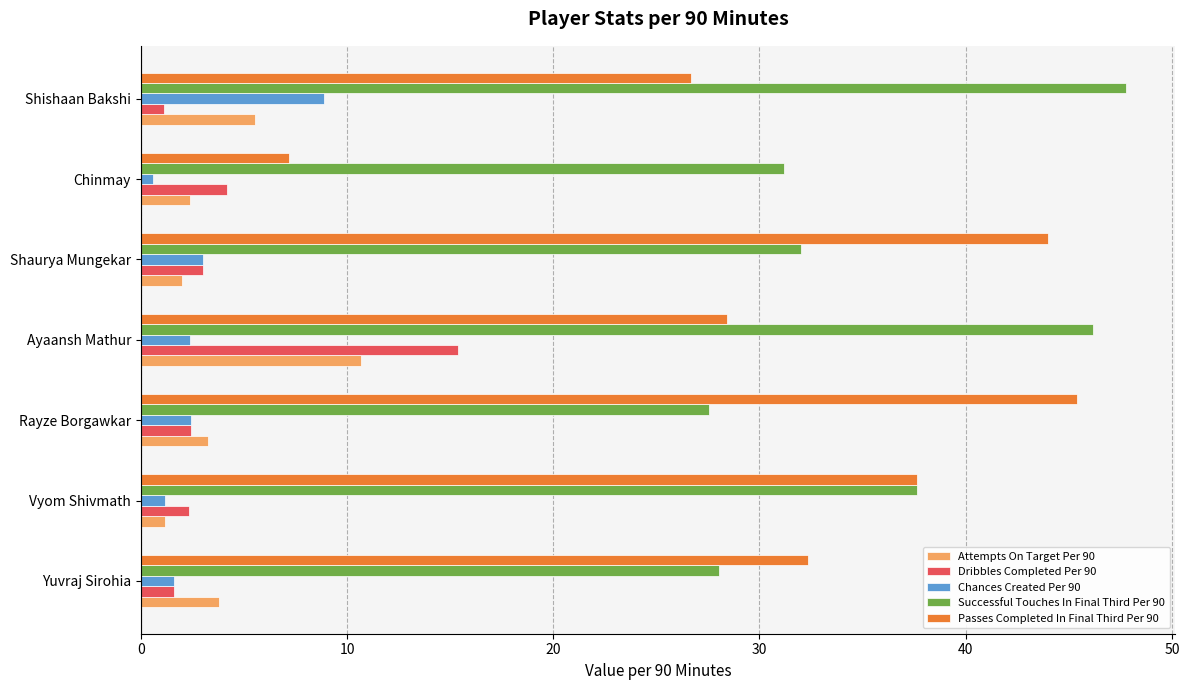

How many data points in Passes Completed In Final Third Per 90 are above 32?

4